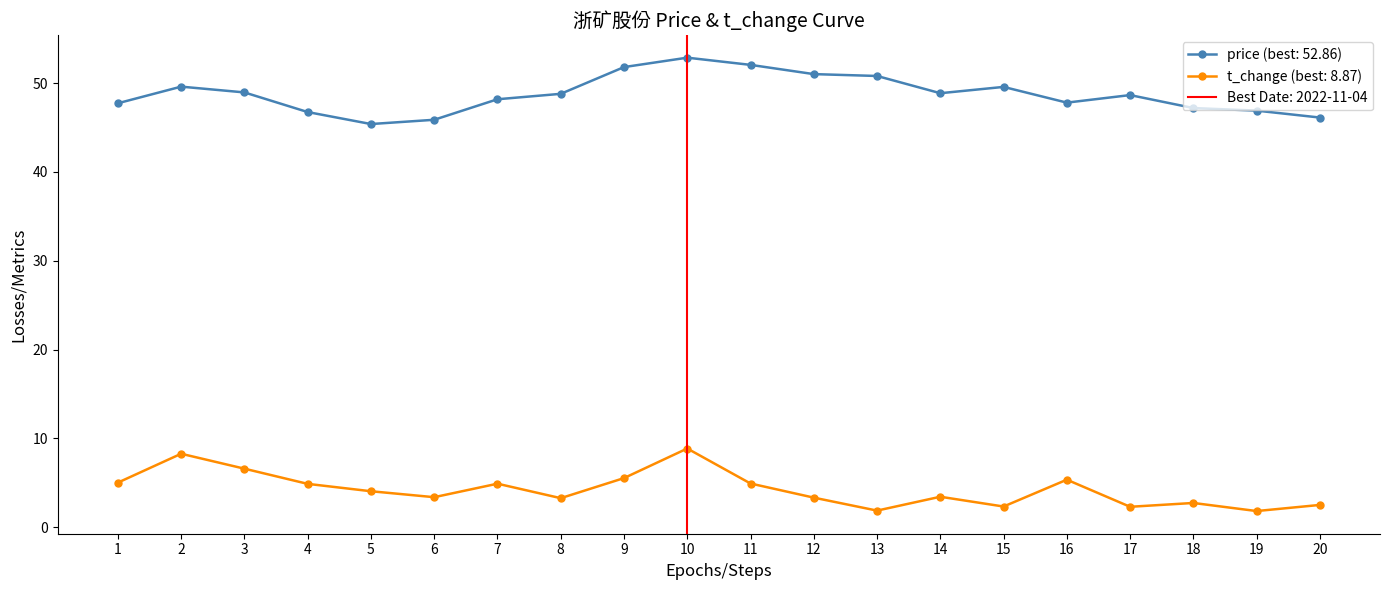

Which series has the widest spread of values?

price